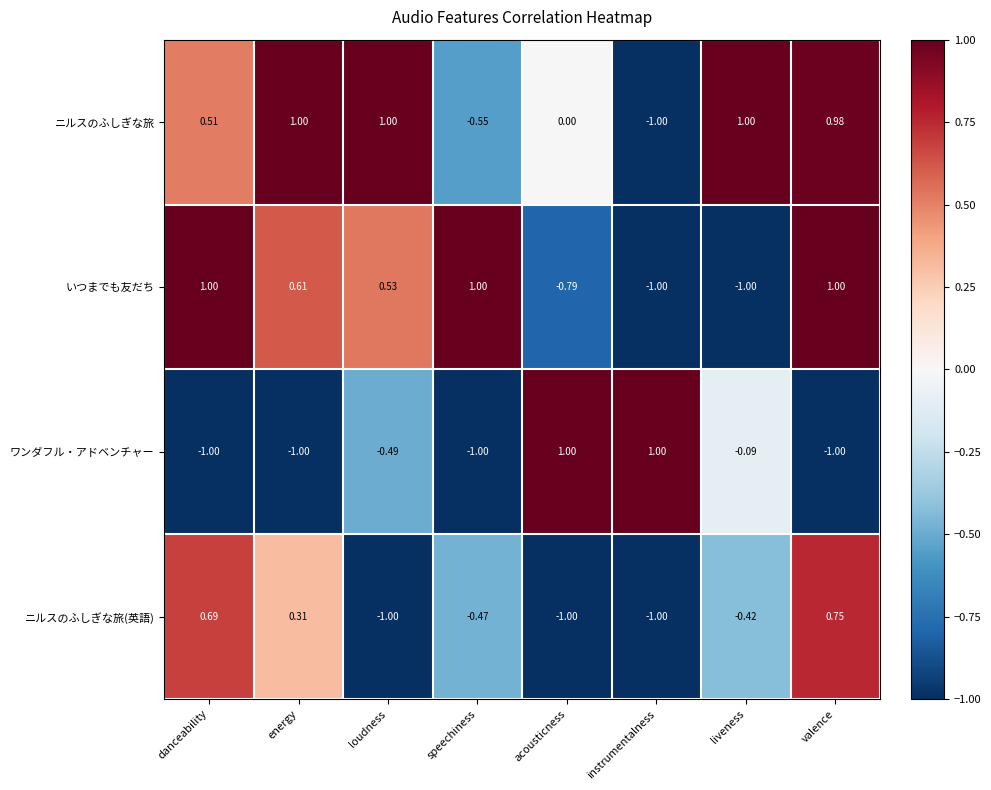

Is the value of ニルスのふしぎな旅(英語) at valence greater than the value of ワンダフル・アドベンチャー at instrumentalness?

No